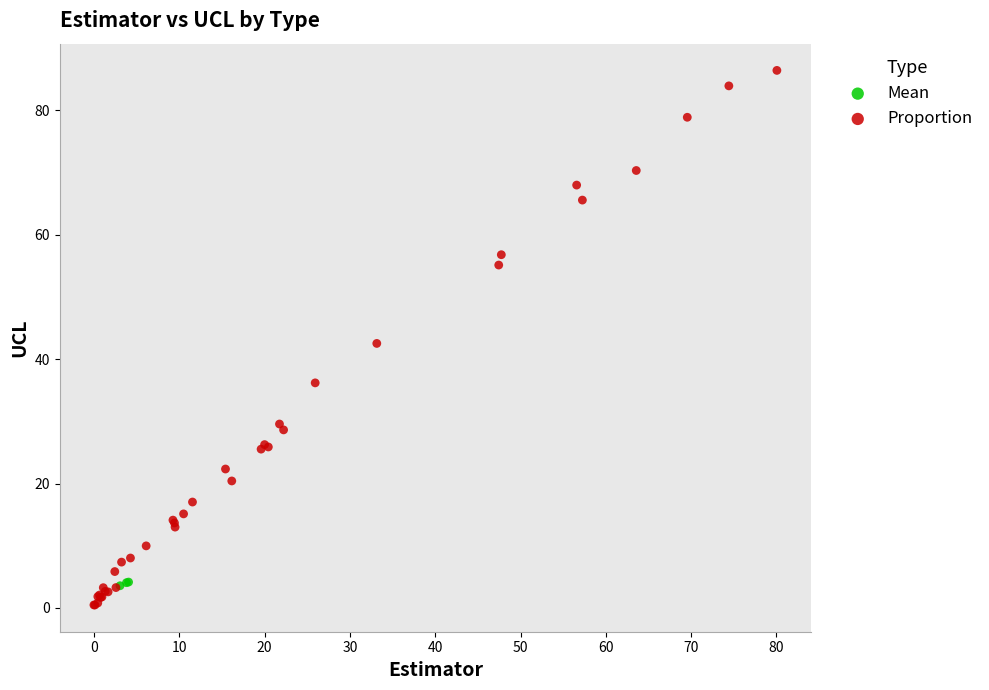

Which series has the largest Y range (max minus min)?

Proportion